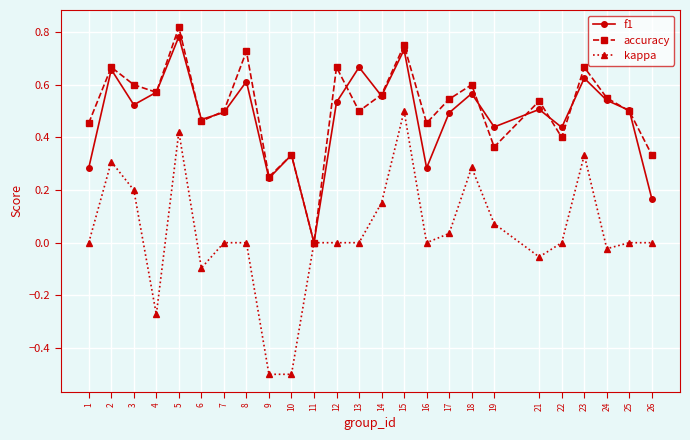

At which category is the sum across all series the highest?

5